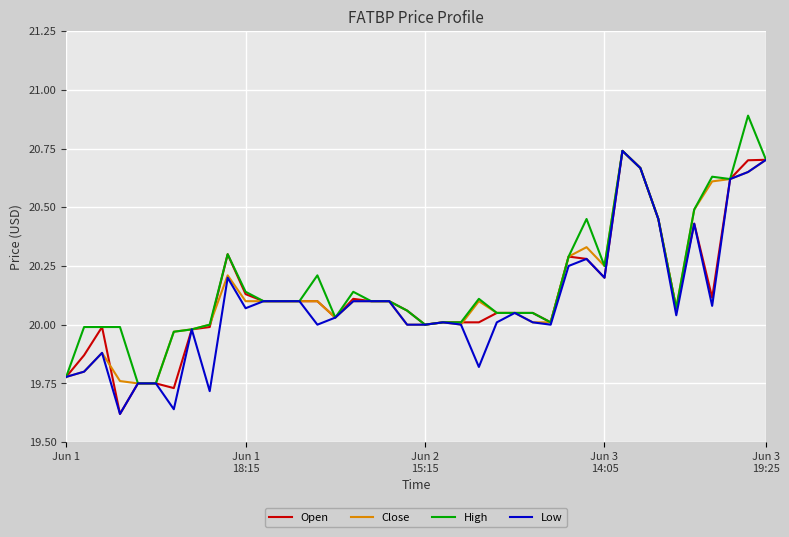

What is the maximum value shown in the chart?

20.9